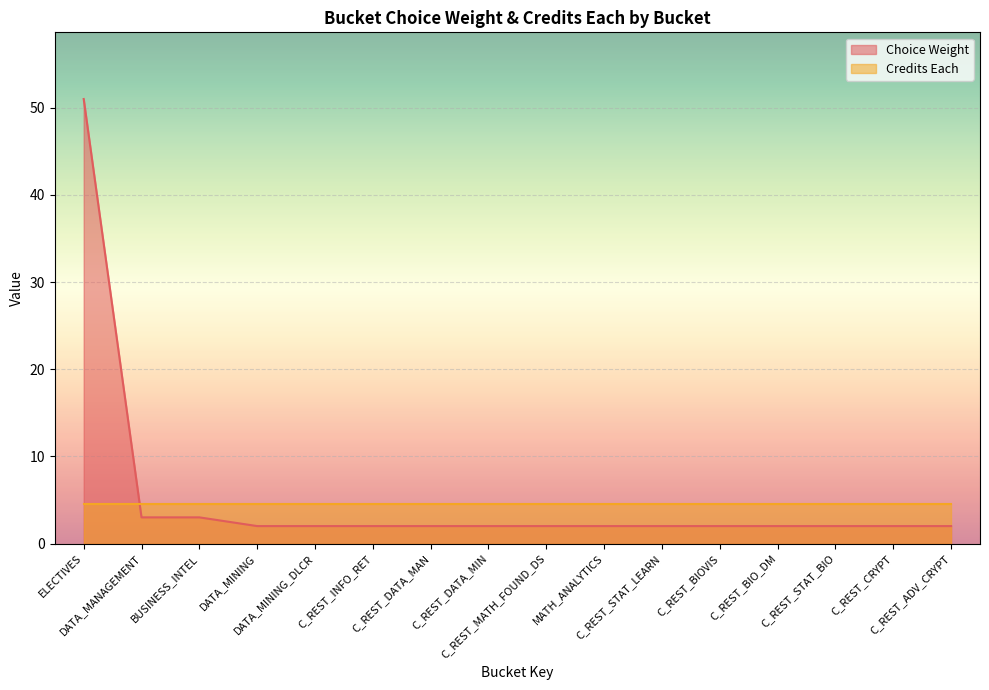

What is the greatest value displayed?

51.0